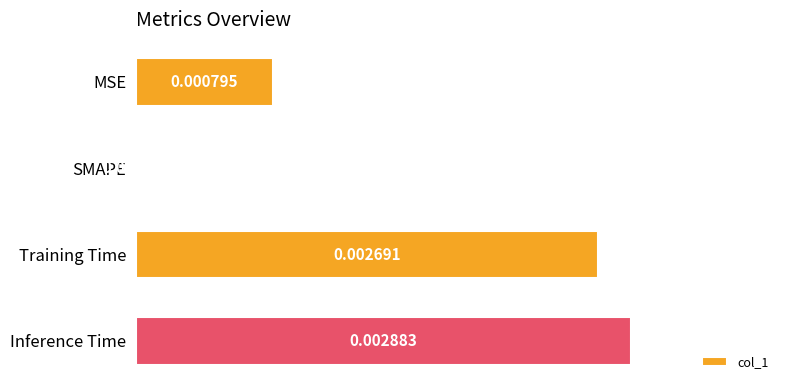

Which category has the highest value across all series?

Inference Time